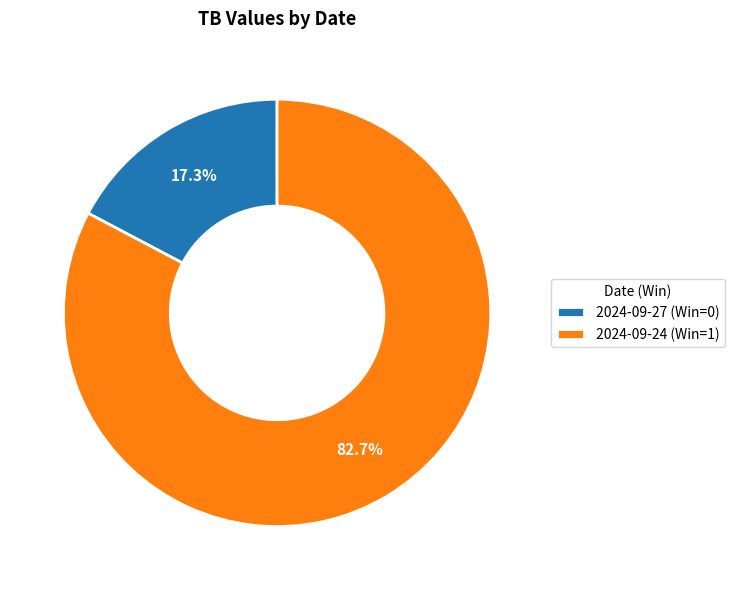

Which slice is the smallest?

2024-09-27 (Win=0)